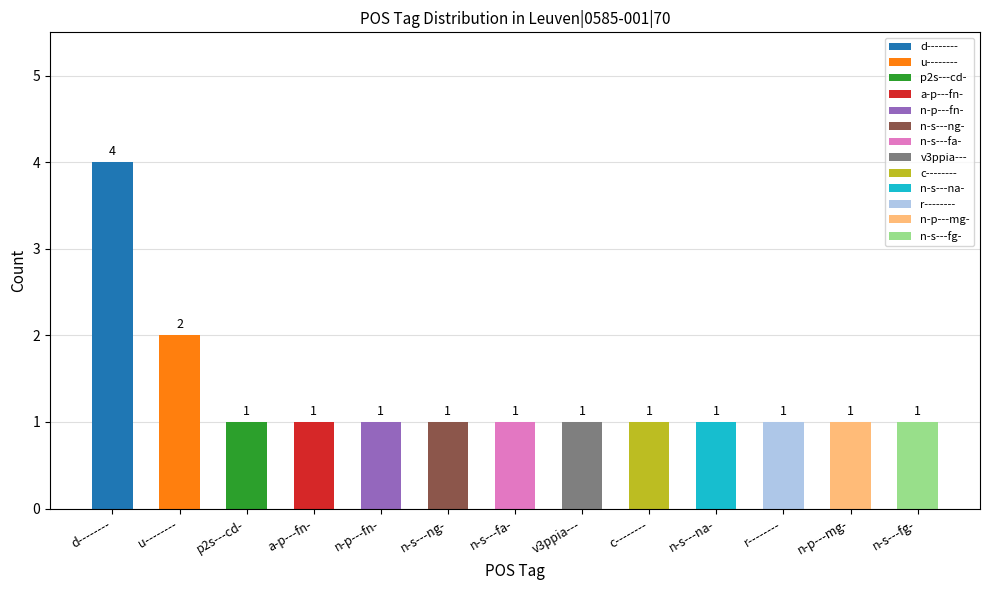

What is the greatest value displayed?

4